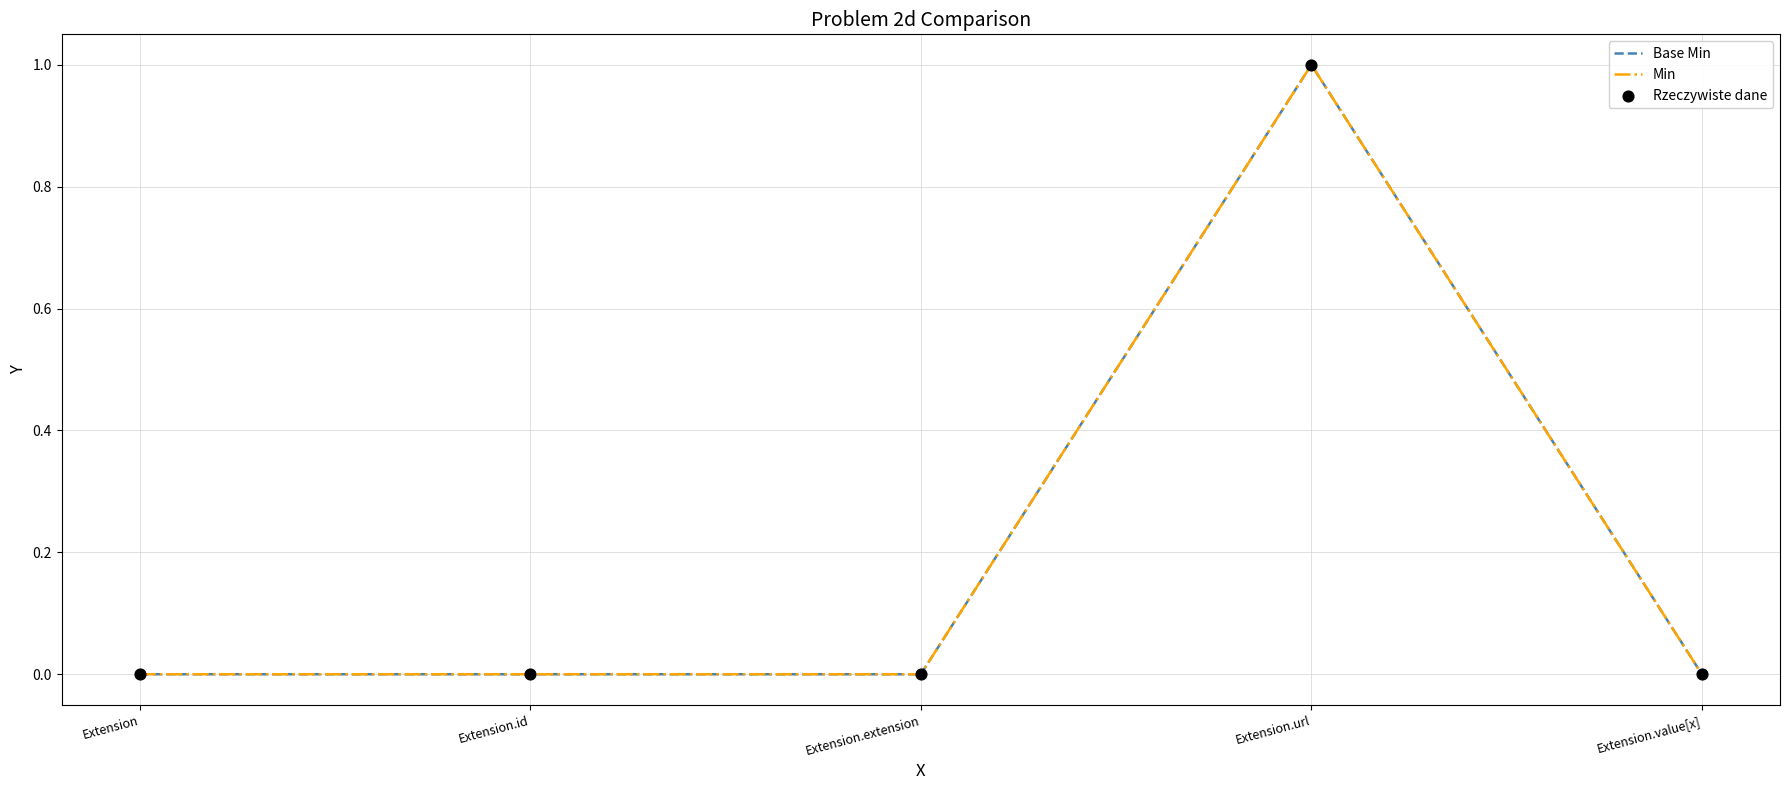

Which series has the largest total across all categories?

Base Min